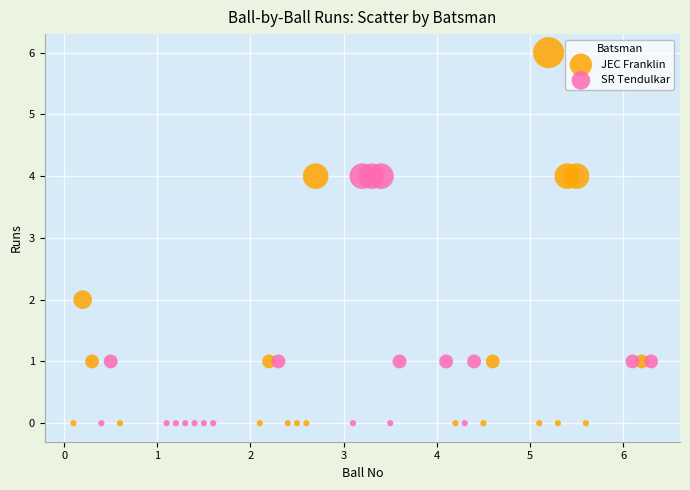

Which series contains the highest Y value?

JEC Franklin